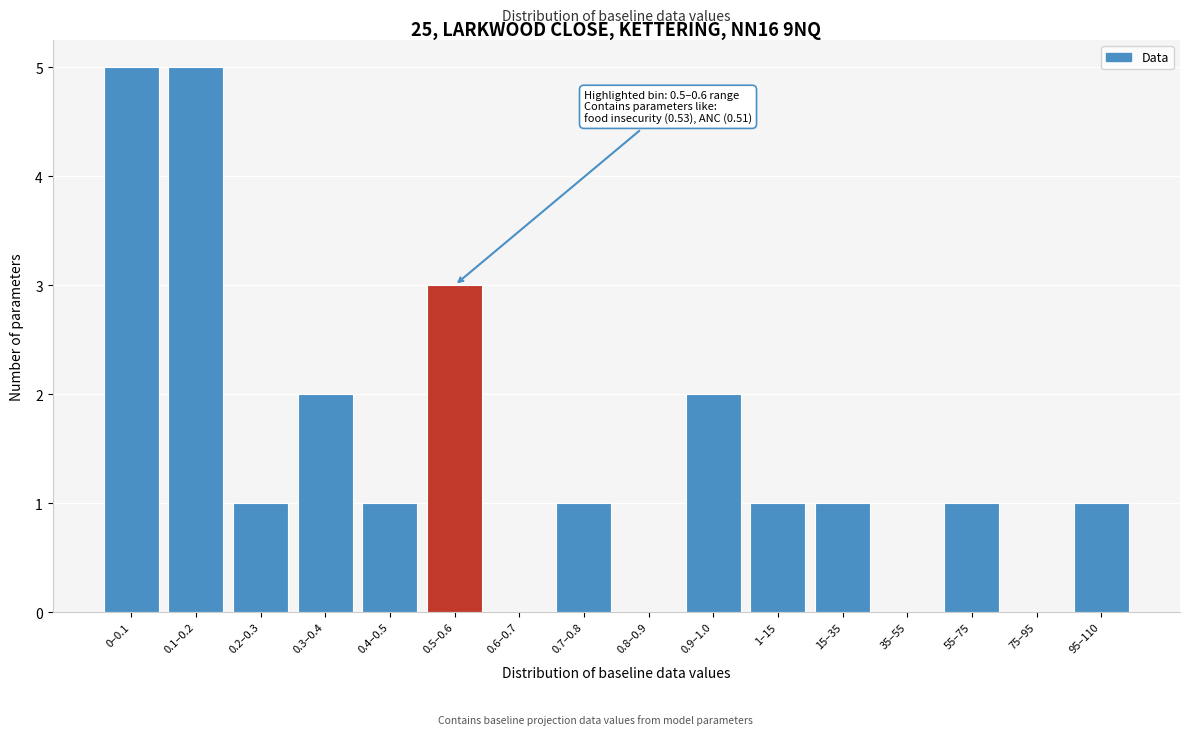

Reading left to right, transcribe all the data shown in this chart.

0–0.1=5	0.1–0.2=5	0.2–0.3=1	0.3–0.4=2	0.4–0.5=1	0.5–0.6=3	0.6–0.7=0	0.7–0.8=1	0.8–0.9=0	0.9–1.0=2	1–15=1	15–35=1	35–55=0	55–75=1	75–95=0	95–110=1